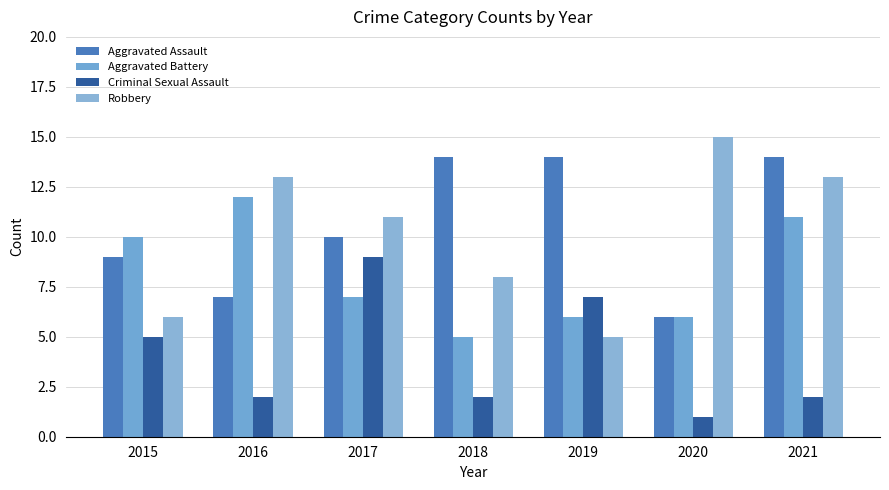

Where does the Robbery series first go above 11?

2016